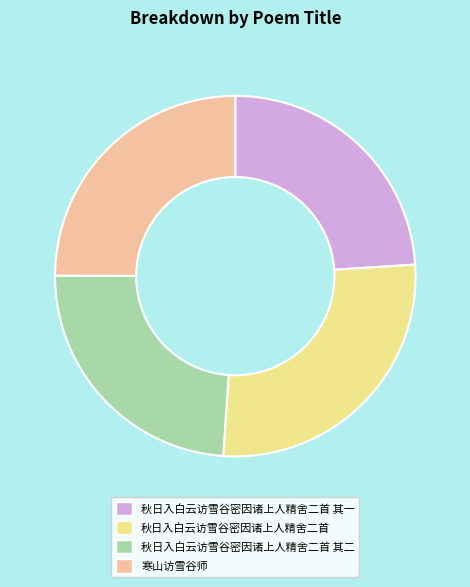

Between 秋日入白云访雪谷密因诸上人精舍二首 其一 and 寒山访雪谷师, which is larger?

寒山访雪谷师